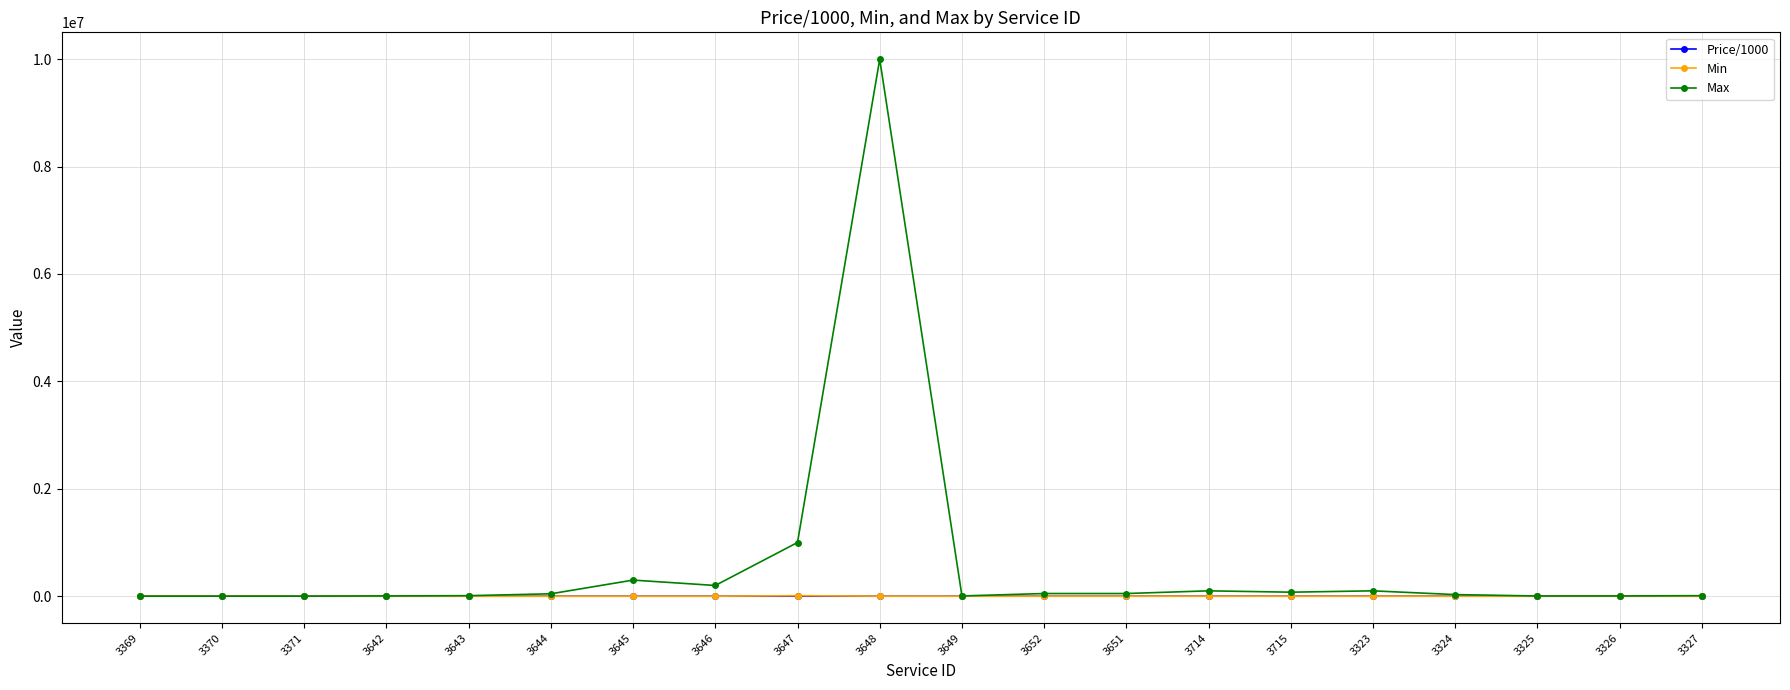

Which series changed the most between 3643 and 3645?

Max